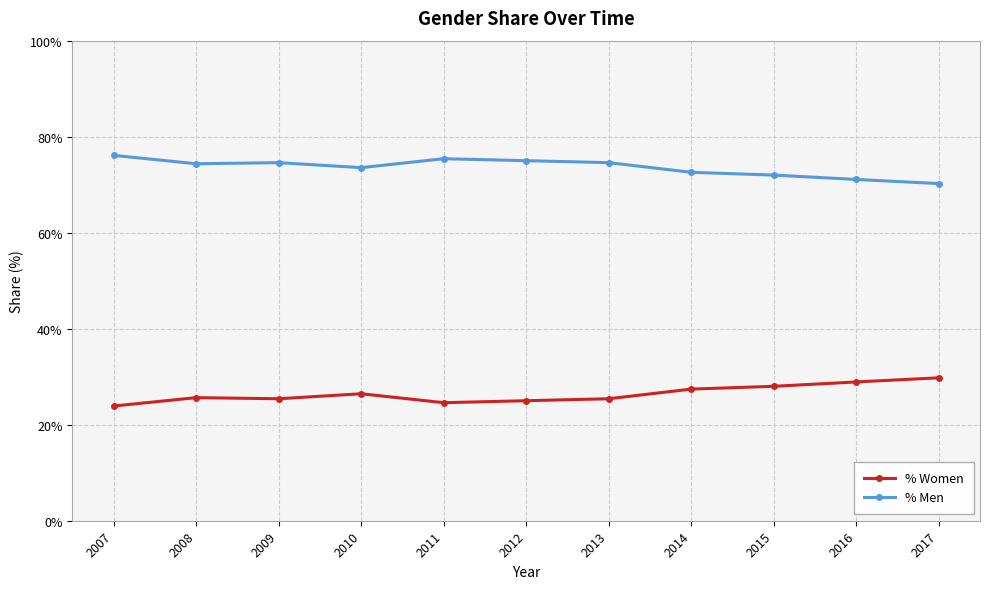

True or false: % Women has a value of 0.4 at 2008.

False